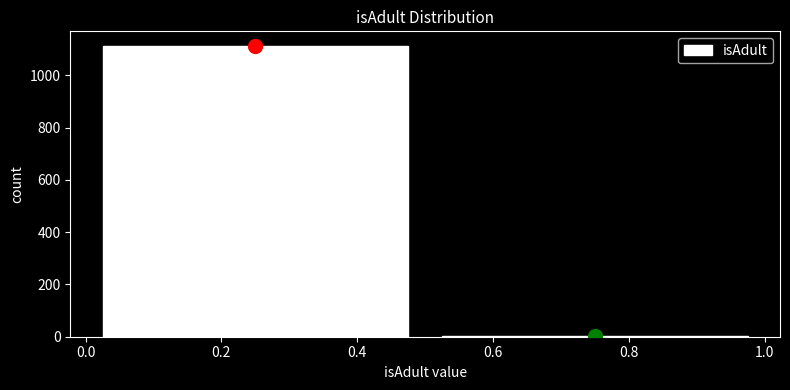

How tall is the bar that spans 0.0 to 0.5 on the x-axis? The values are not printed on the chart, so give them approximately, as read against the axis.

1120